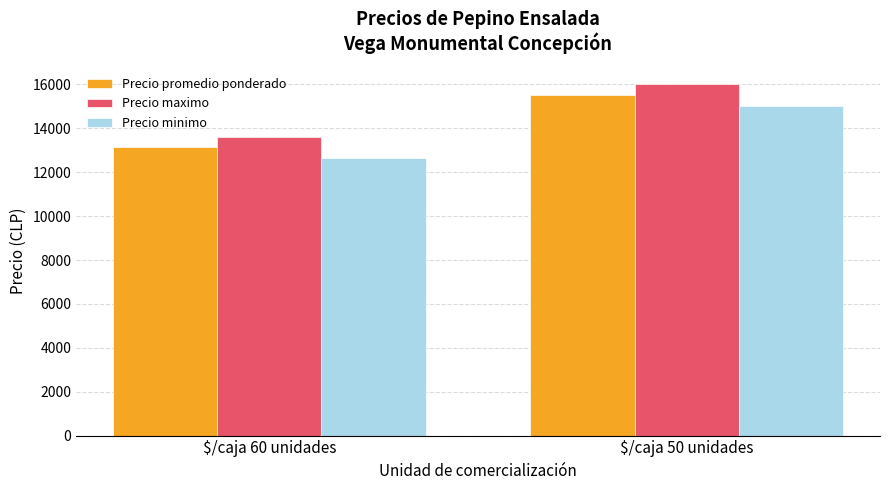

Which series has the largest total across all categories?

Precio maximo